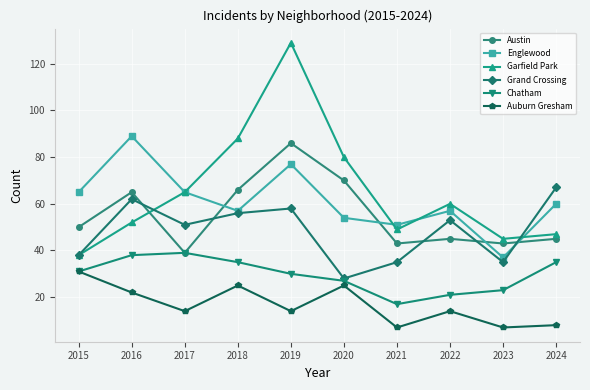

True or false: Auburn Gresham and Englewood cross at least once.

False